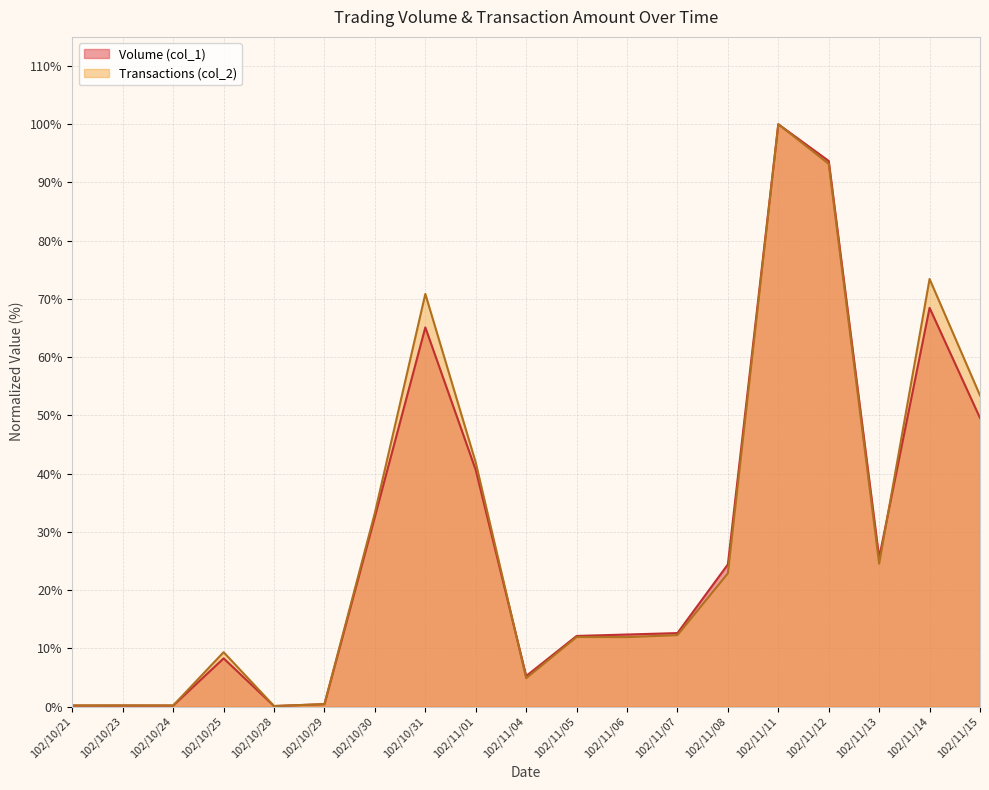

Reading left to right, what are all the values shown in this chart?

Volume (col_1): 102/10/21=0.2	102/10/23=0.2	102/10/24=0.2	102/10/25=8.3	102/10/28=0.1	102/10/29=0.4	102/10/30=32.6	102/10/31=65.1	102/11/01=40.6	102/11/04=5.2	102/11/05=12.1	102/11/06=12.4	102/11/07=12.6	102/11/08=24.4	102/11/11=100.0	102/11/12=93.7	102/11/13=25.6	102/11/14=68.5	102/11/15=49.5
Transactions (col_2): 102/10/21=0.2	102/10/23=0.2	102/10/24=0.2	102/10/25=9.3	102/10/28=0.1	102/10/29=0.4	102/10/30=33.3	102/10/31=70.9	102/11/01=41.9	102/11/04=4.9	102/11/05=11.9	102/11/06=11.9	102/11/07=12.3	102/11/08=22.9	102/11/11=100.0	102/11/12=93.2	102/11/13=24.5	102/11/14=73.4	102/11/15=53.4